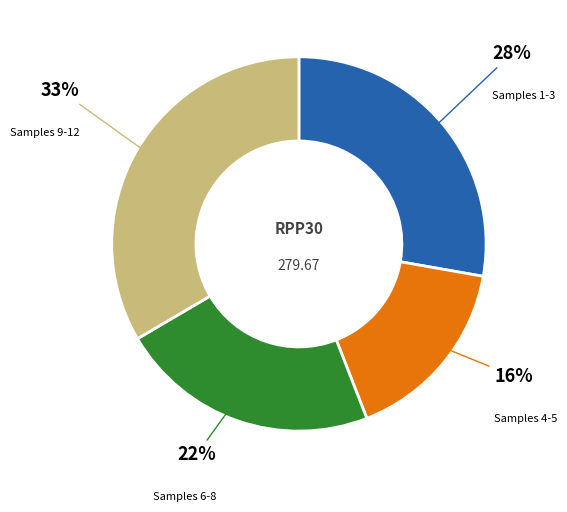

To the nearest percent, what is the difference between the largest and smallest slice percentages?

17%